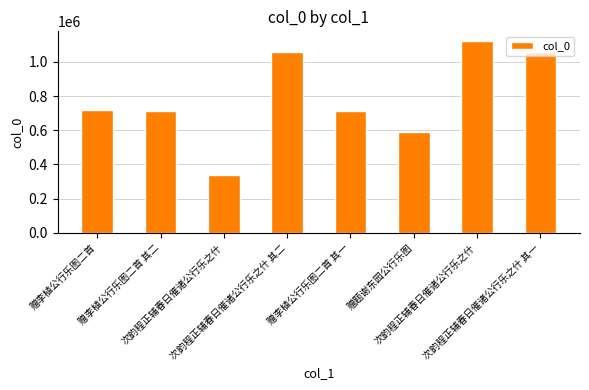

What is the label of the 8th bar from the right?

赠李植公行乐图二首